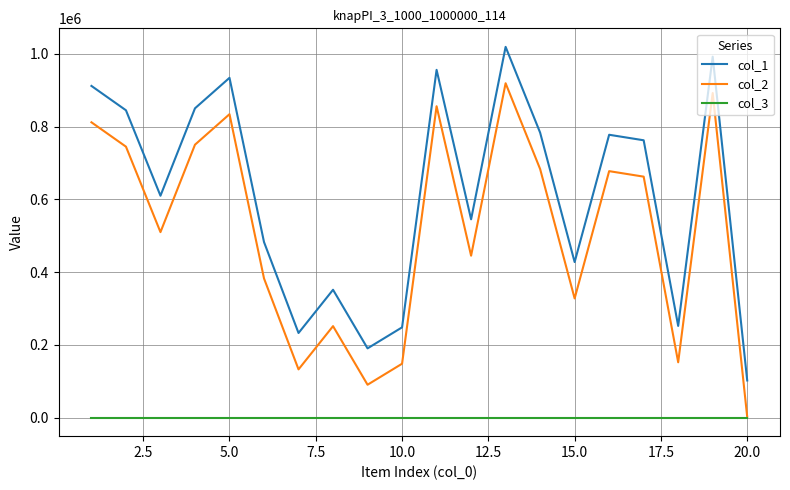

Rank the series by their average value, from lowest to highest.

col_3, col_2, col_1